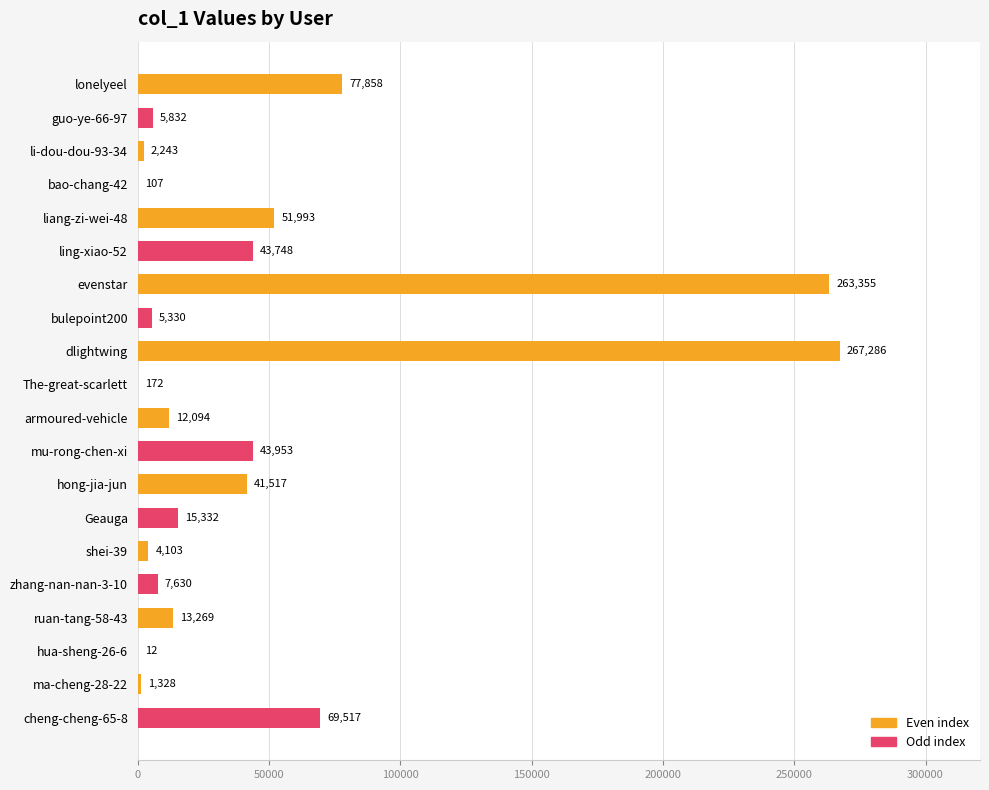

What is the sum of all values?

926679